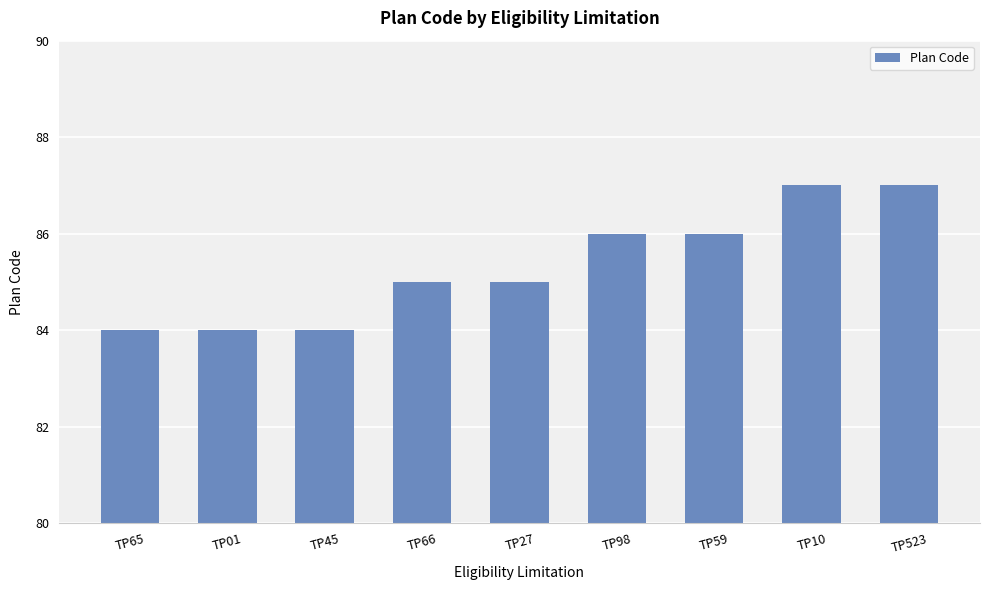

Read the value at TP27.

85